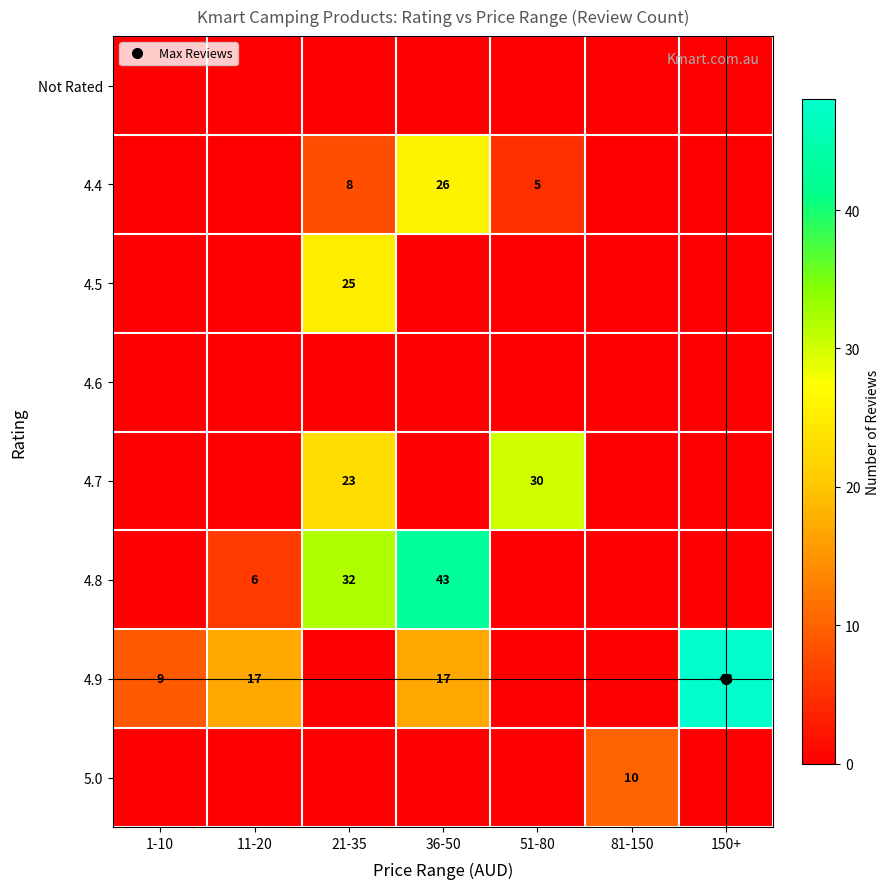

The 4.6 series shows 0 at 150+. True or false?

True